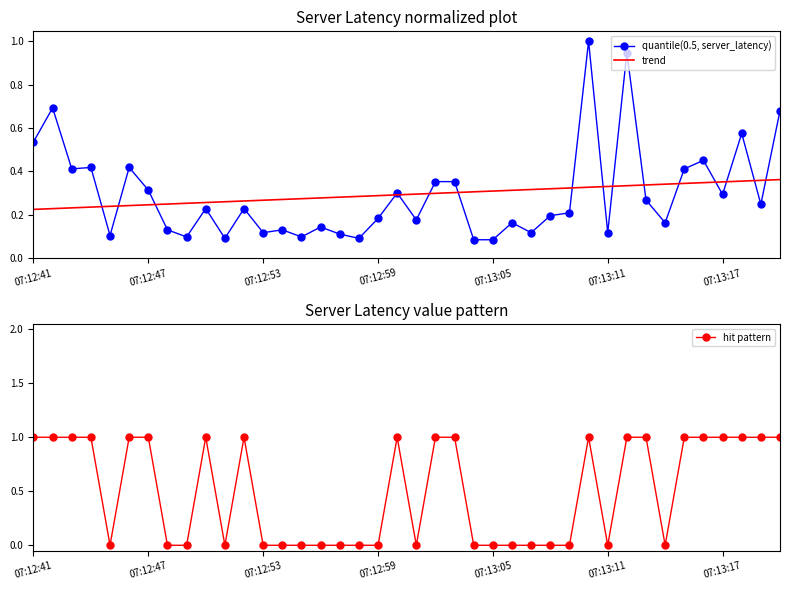

How many interior local peaks does the quantile(0.5, server_latency) series have?

13